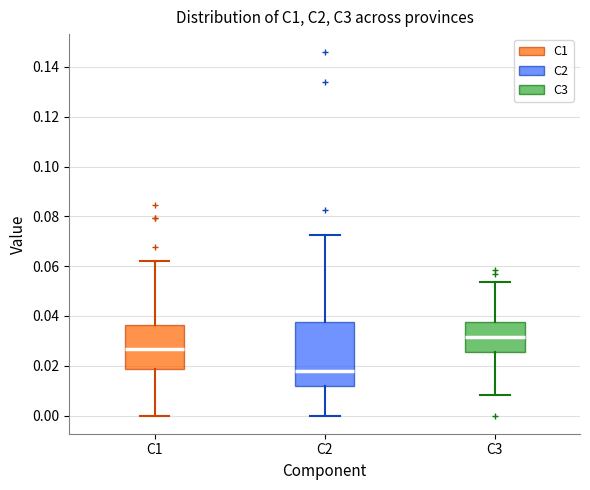

Reading left to right, transcribe this box plot: for each box, give where its median line is, the range the box spans, and where its two whiskers end, as read against the y-axis. The values are not printed on the chart, so give them approximately, as read against the axis.

C1: median 0.026, box 0.018 to 0.036, whiskers 0.000 to 0.062
C2: median 0.018, box 0.012 to 0.038, whiskers 0.000 to 0.072
C3: median 0.032, box 0.026 to 0.038, whiskers 0.008 to 0.054